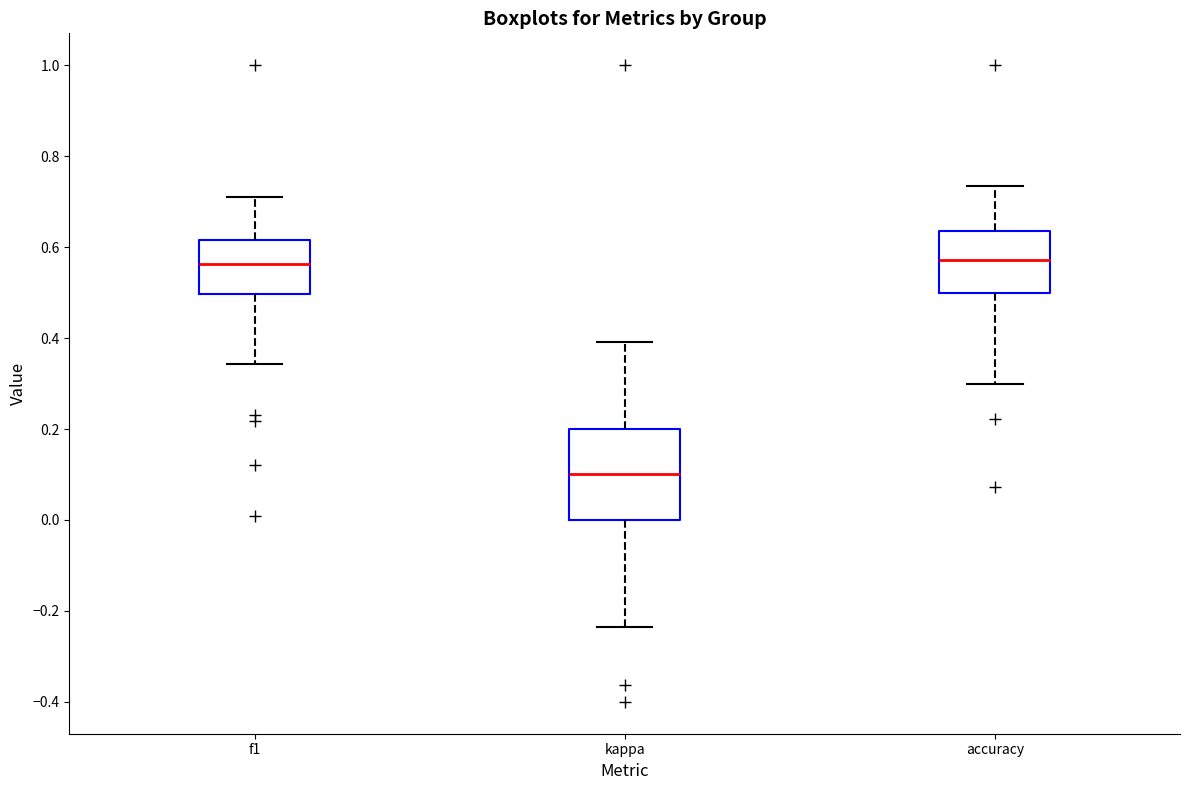

Which box is the tallest, from its lower edge to its upper edge?

kappa